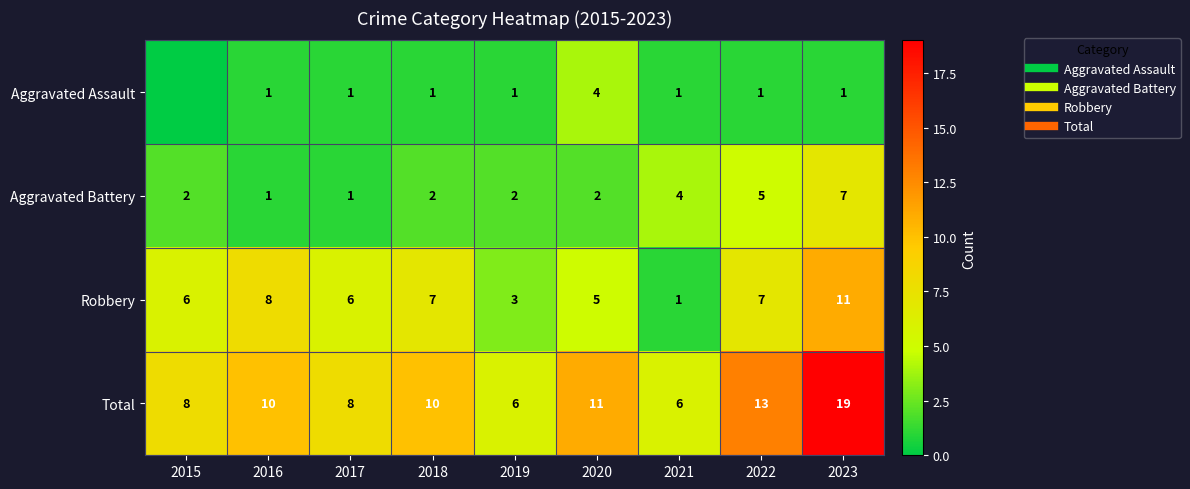

Which series has the largest range (max minus min)?

Total